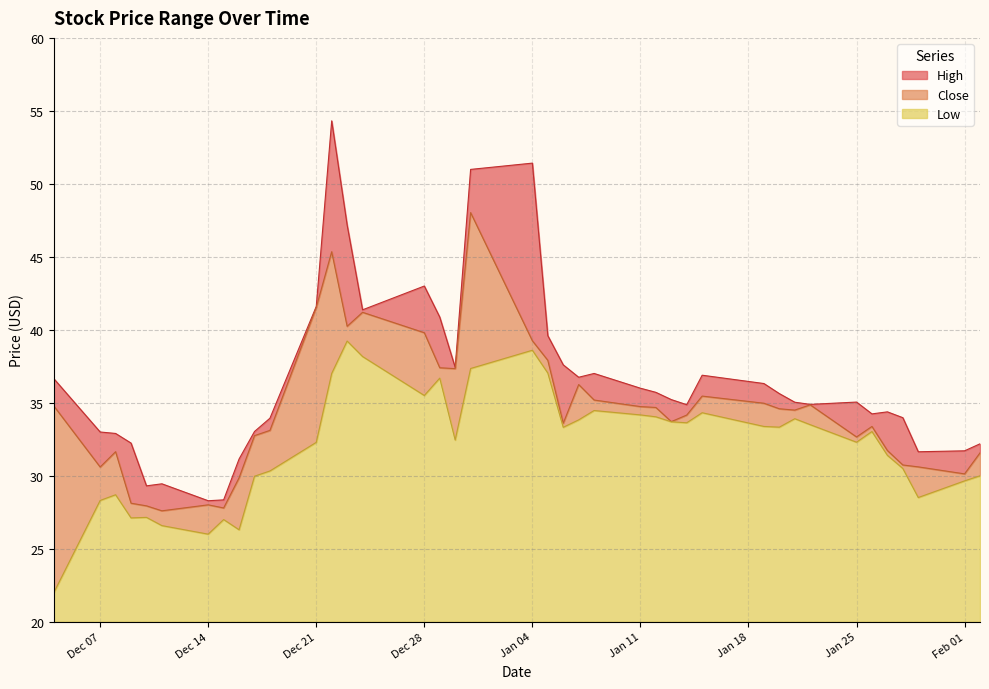

Which series has the widest spread of values?

High